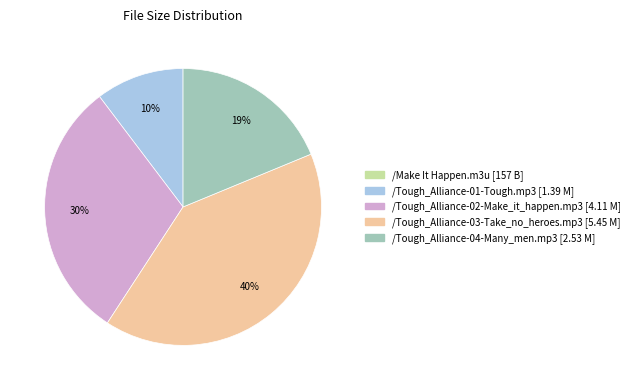

To the nearest percent, what portion does /Tough_Alliance-01-Tough.mp3 [1.39 M] represent?

10%